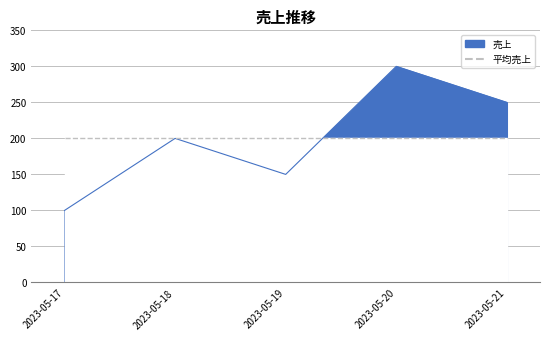

How many data points are above 200?

2